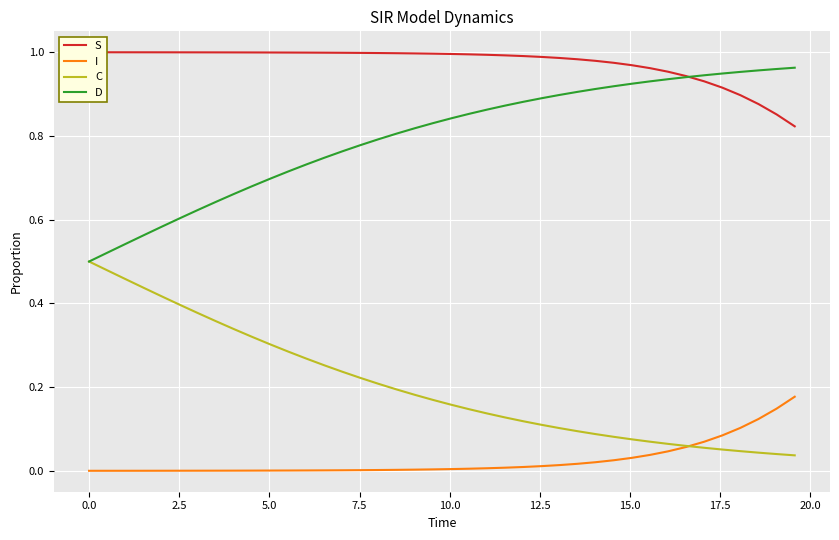

True or false: D and I intersect in this chart.

False